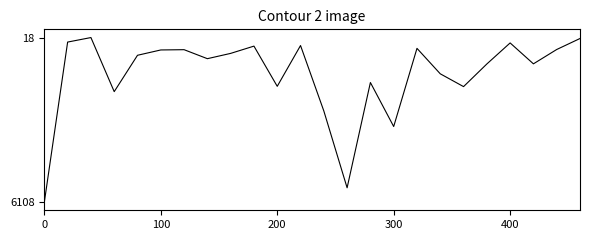

How many lines are shown in the chart?

1